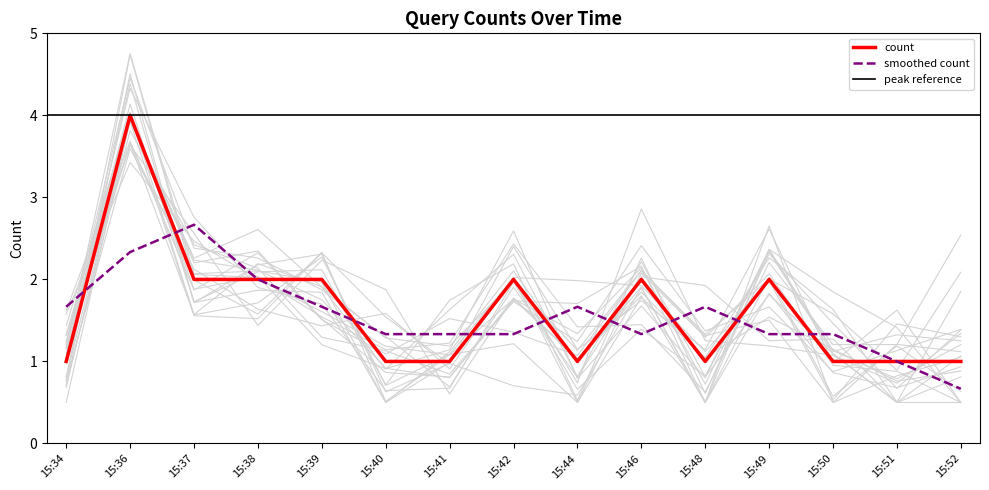

Reading left to right, transcribe all the data shown in this chart.

15:34=1	15:36=4	15:37=2	15:38=2	15:39=2	15:40=1	15:41=1	15:42=2	15:44=1	15:46=2	15:48=1	15:49=2	15:50=1	15:51=1	15:52=1